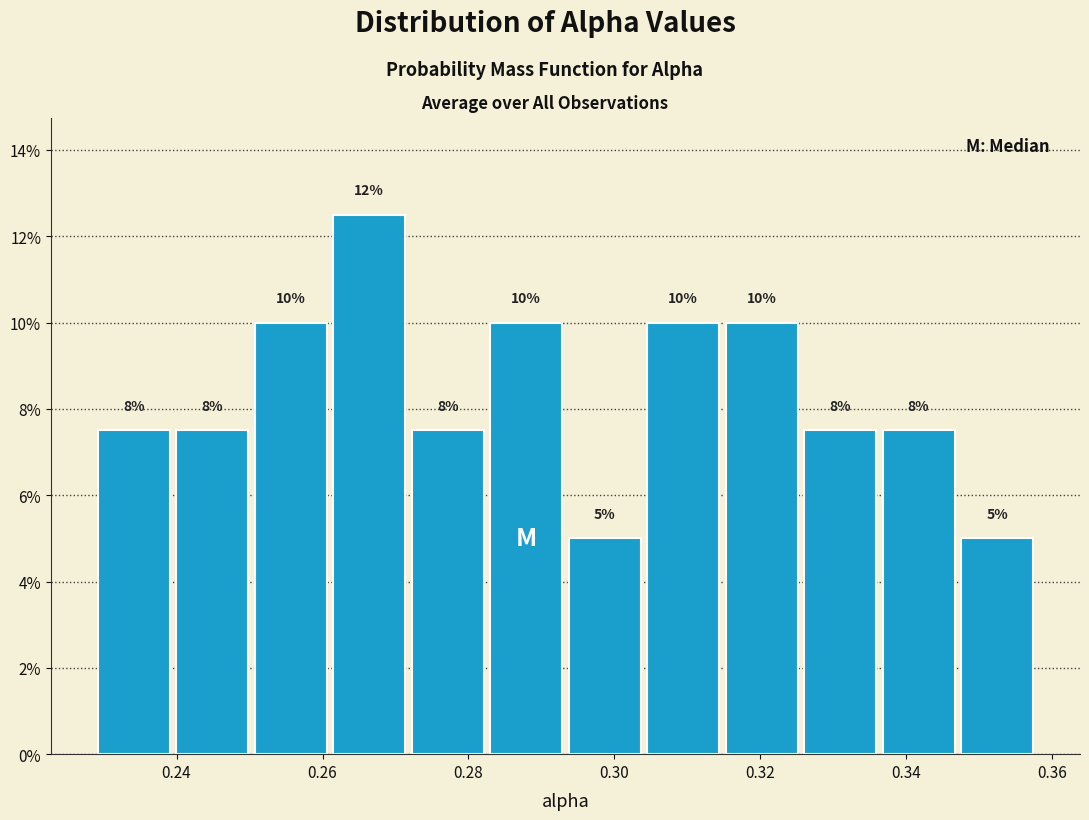

Over which range of the x-axis is the bar tallest?

0.262 to 0.272